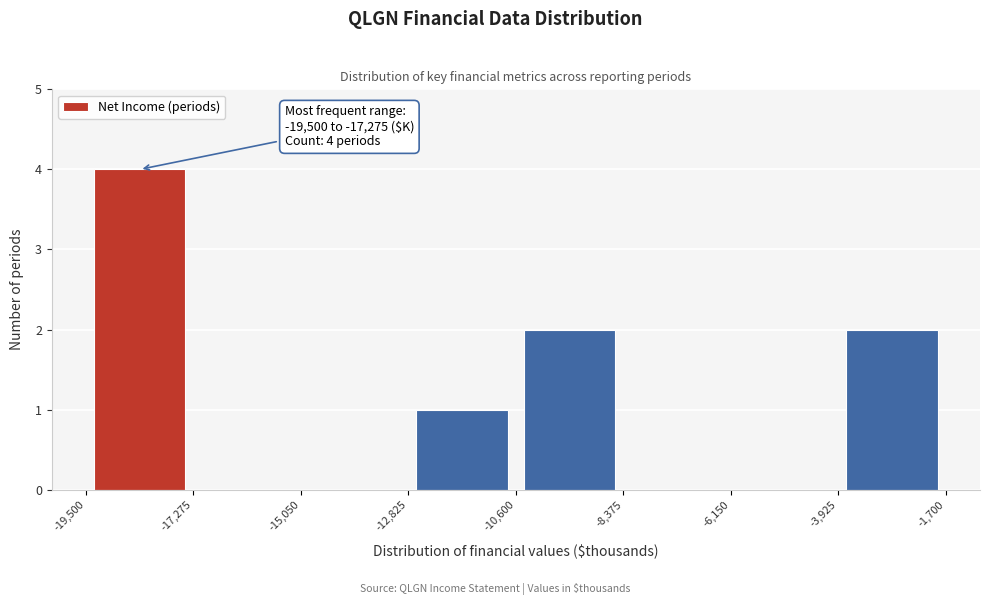

Which range on the x-axis has the tallest bar?

-19,500 to -17,275